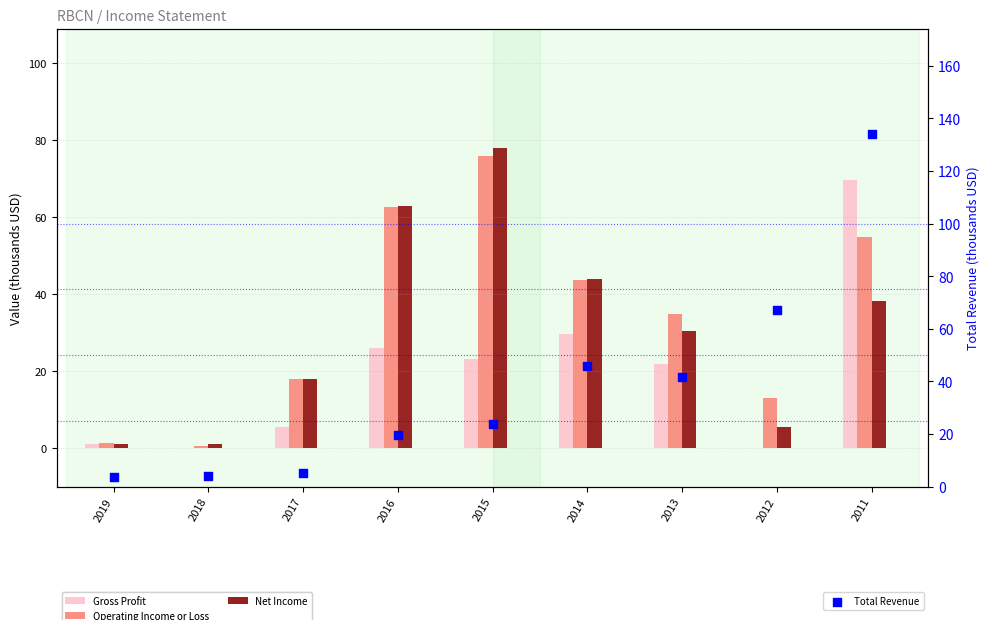

At which category is the sum across all series the highest?

2011